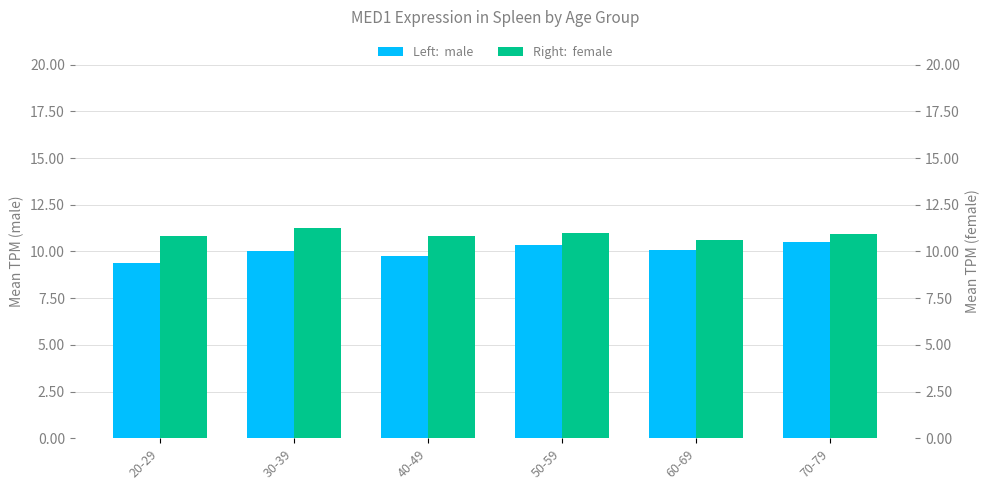

Reading left to right, extract all data points from this chart.

male: 20-29=9.4	30-39=10.0	40-49=9.8	50-59=10.3	60-69=10.1	70-79=10.5
female: 20-29=10.8	30-39=11.3	40-49=10.8	50-59=11.0	60-69=10.6	70-79=11.0